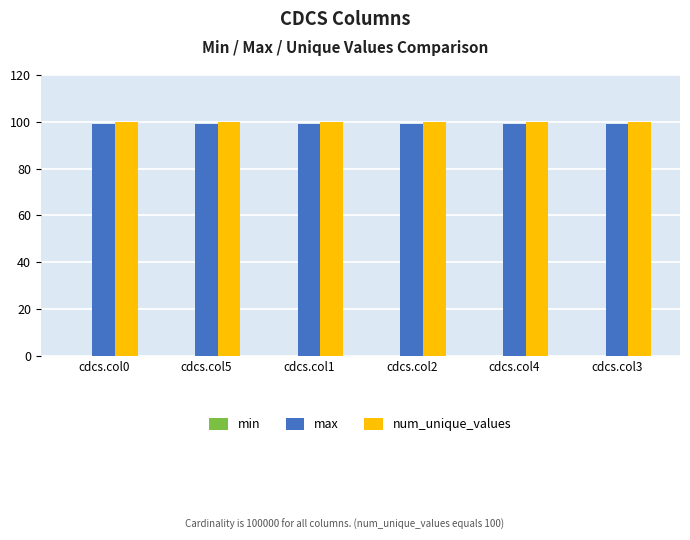

What is the highest value of the max series?

99